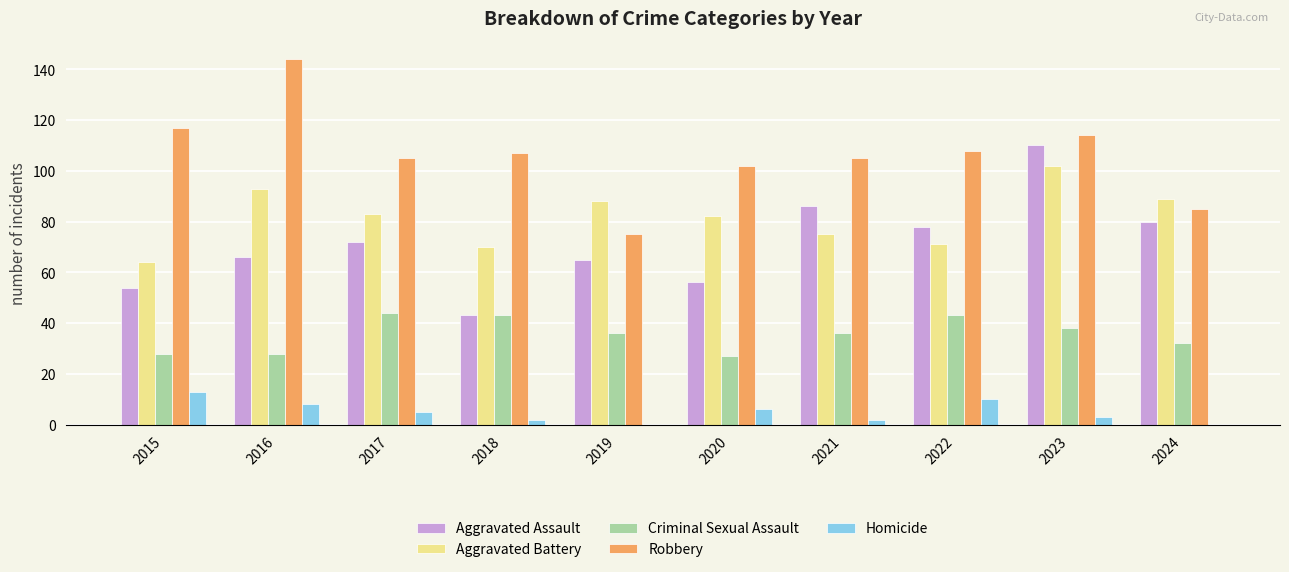

True or false: Robbery has a value of 108 at 2022.

True